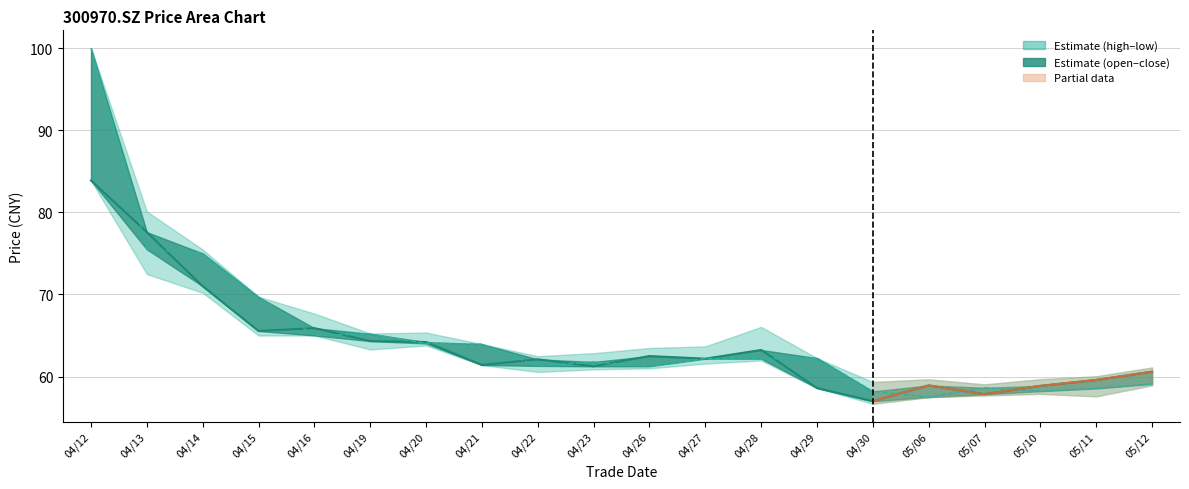

True or false: close has more than 2 interior local peaks.

True